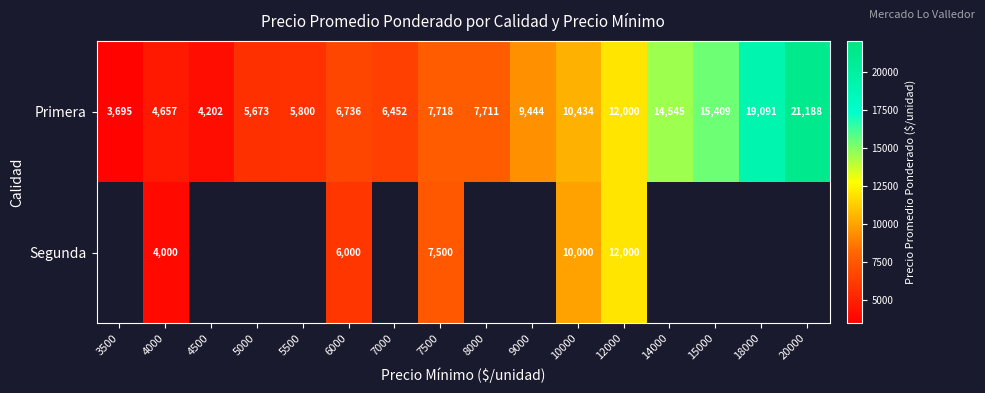

At 4000, list the series in order from smallest to largest.

Segunda, Primera